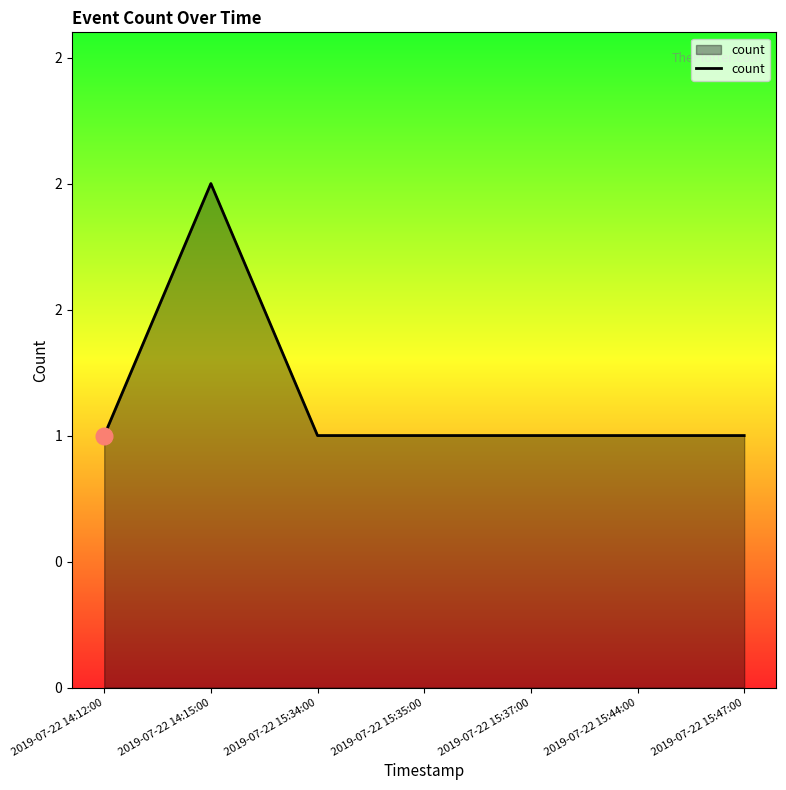

Reading left to right, transcribe all the data shown in this chart.

1	2	1	1	1	1	1